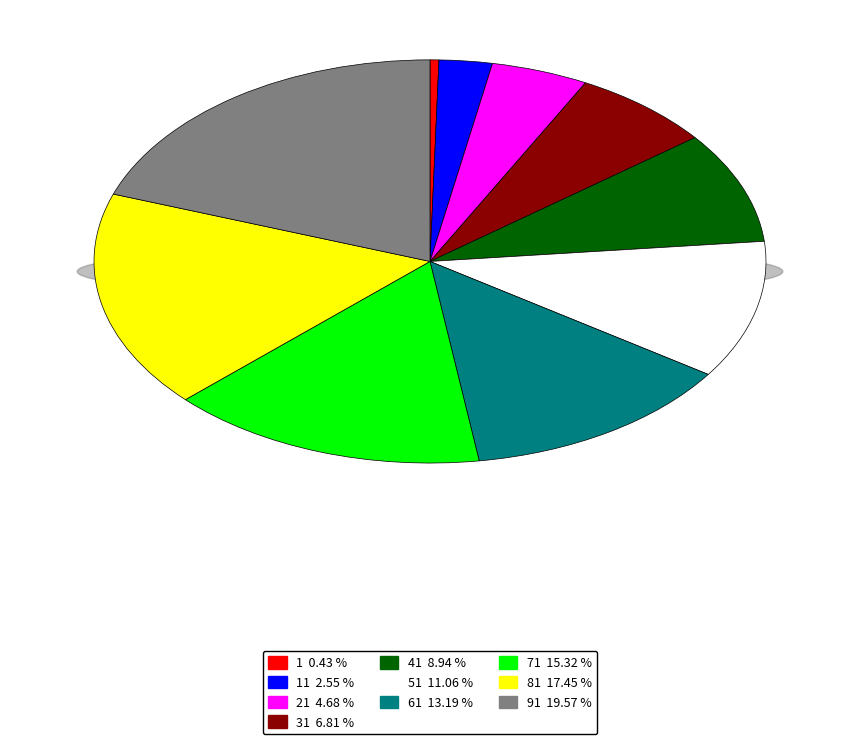

How many segments does this pie chart have?

10